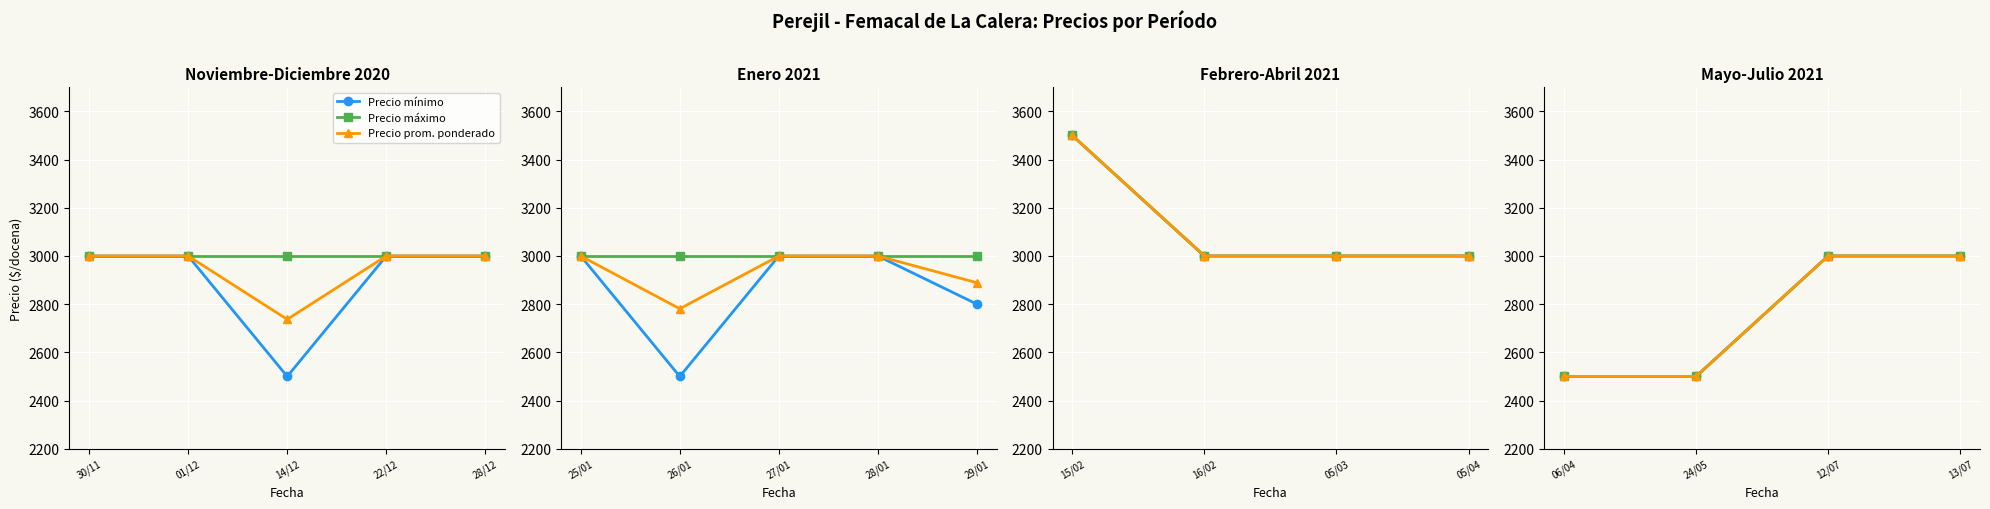

Which series has the largest range (max minus min)?

Precio mínimo